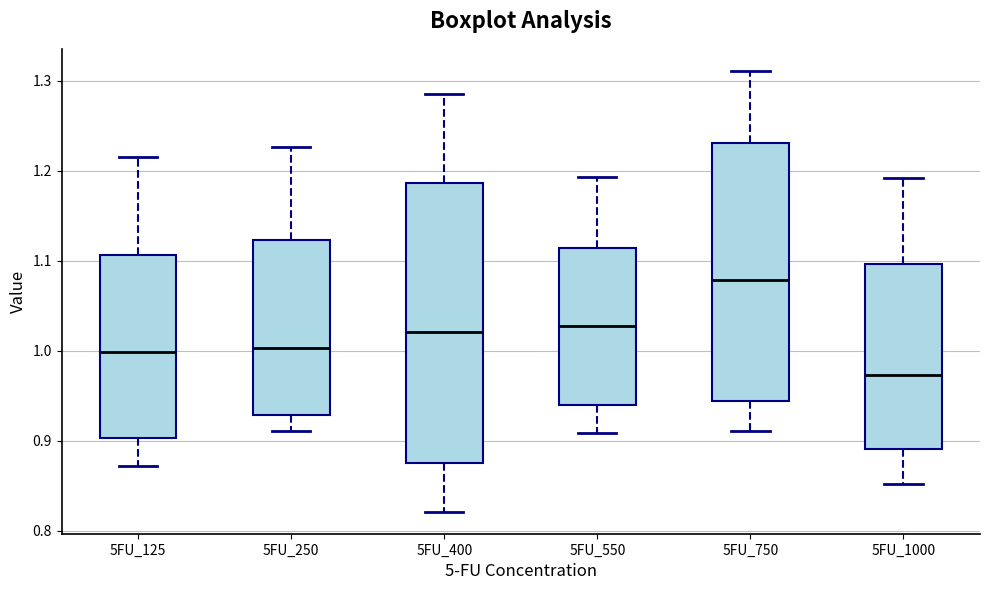

Reading left to right, transcribe this box plot: for each box, give where its median line is, the range the box spans, and where its two whiskers end, as read against the y-axis. The values are not printed on the chart, so give them approximately, as read against the axis.

5FU_125: median 1.00, box 0.90 to 1.11, whiskers 0.87 to 1.22
5FU_250: median 1.00, box 0.93 to 1.12, whiskers 0.91 to 1.23
5FU_400: median 1.02, box 0.88 to 1.19, whiskers 0.82 to 1.29
5FU_550: median 1.03, box 0.94 to 1.11, whiskers 0.91 to 1.19
5FU_750: median 1.08, box 0.94 to 1.23, whiskers 0.91 to 1.31
5FU_1000: median 0.97, box 0.89 to 1.10, whiskers 0.85 to 1.19